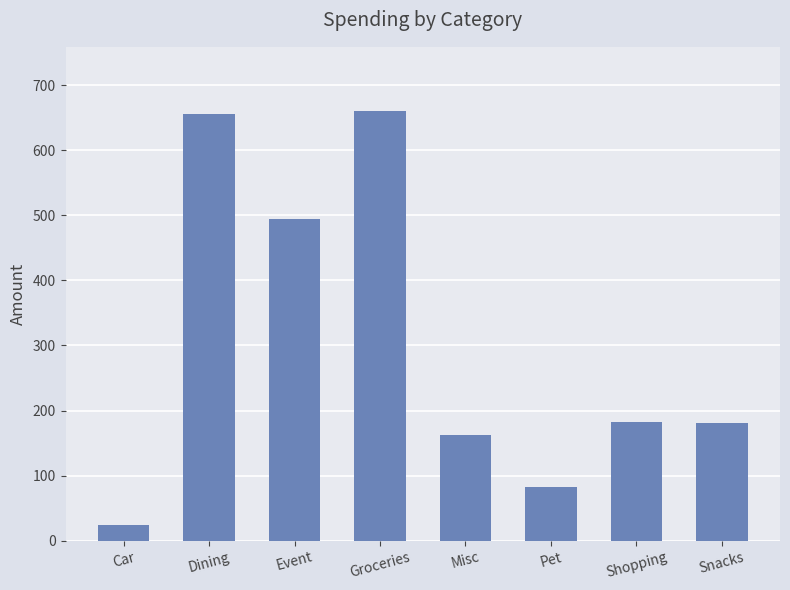

What position from the left is Groceries?

4